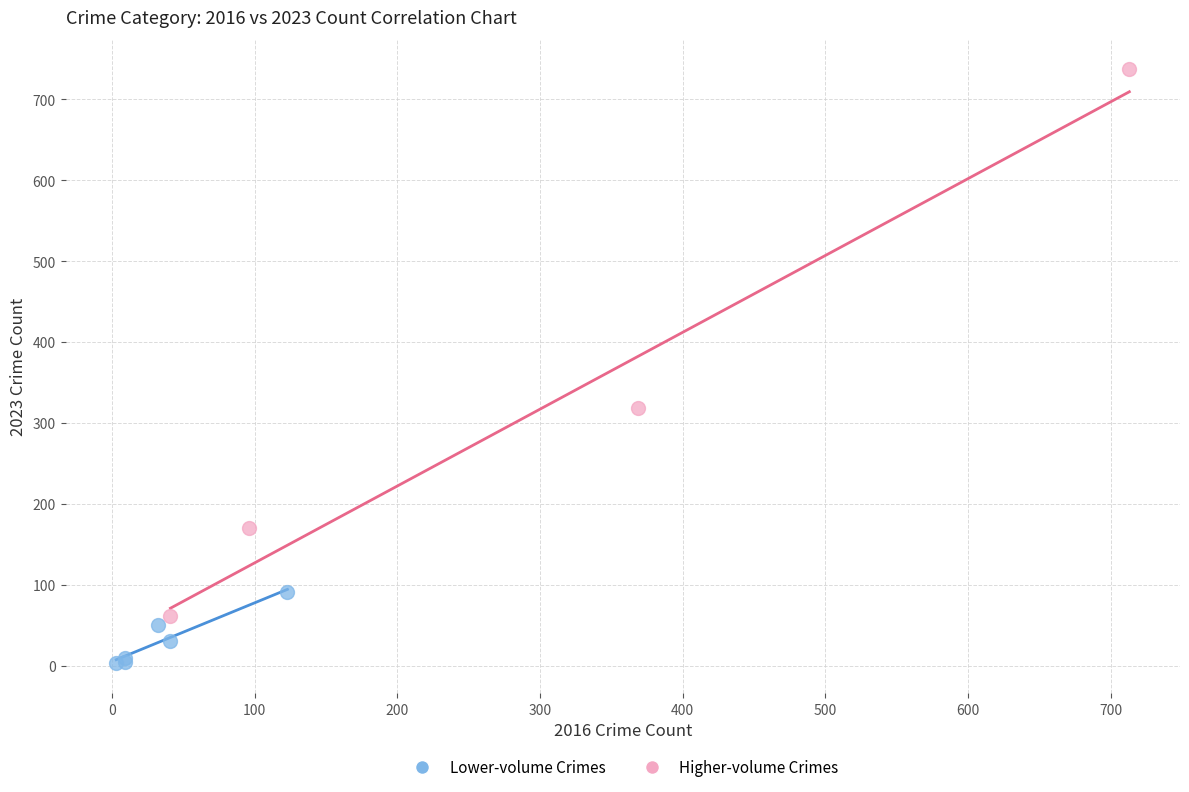

Which series contains the lowest Y value?

Lower-volume Crimes